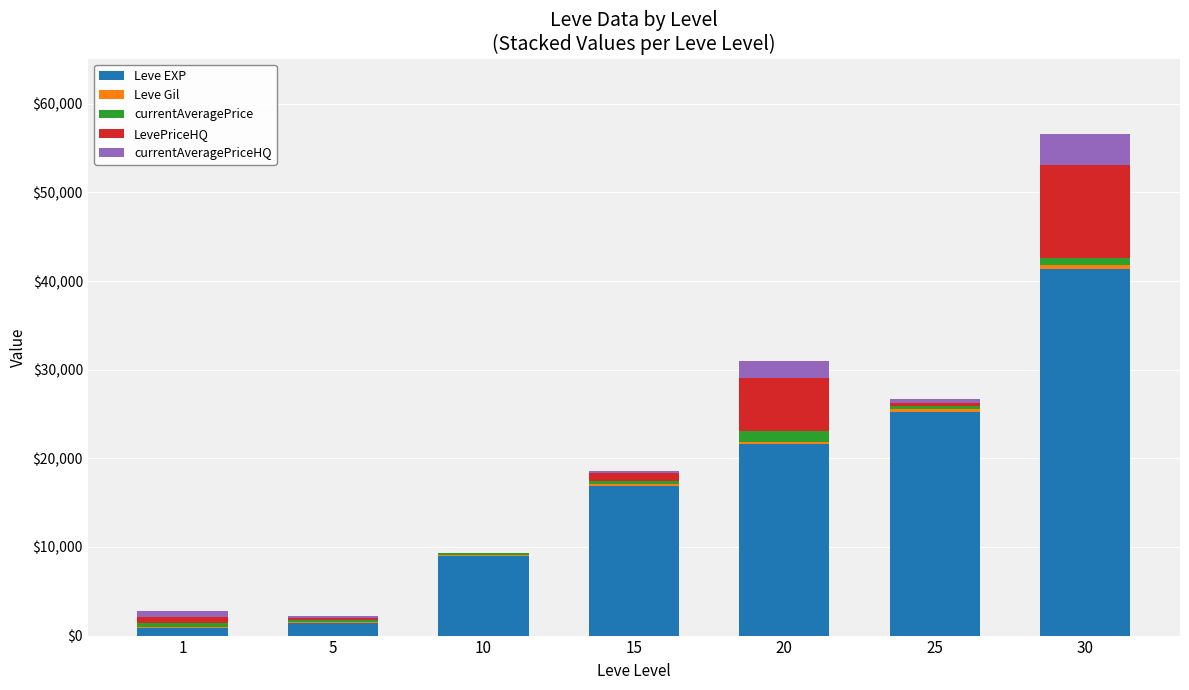

What is the difference between the Leve EXP values at 15 and 1?

16120